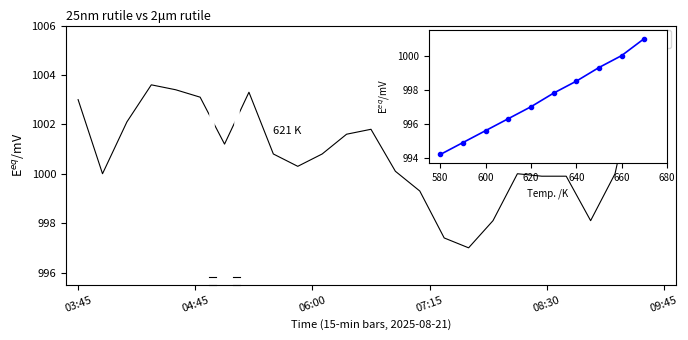

Which has a higher value, 09:00 or 08:45?

08:45